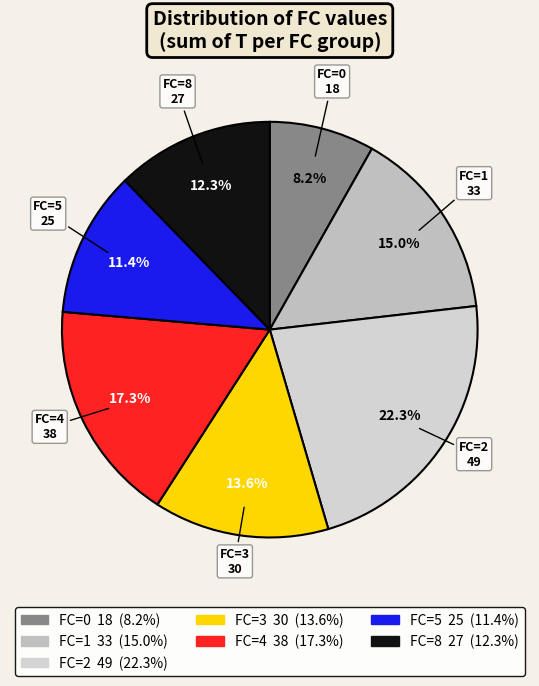

How many slices are in this pie chart?

7